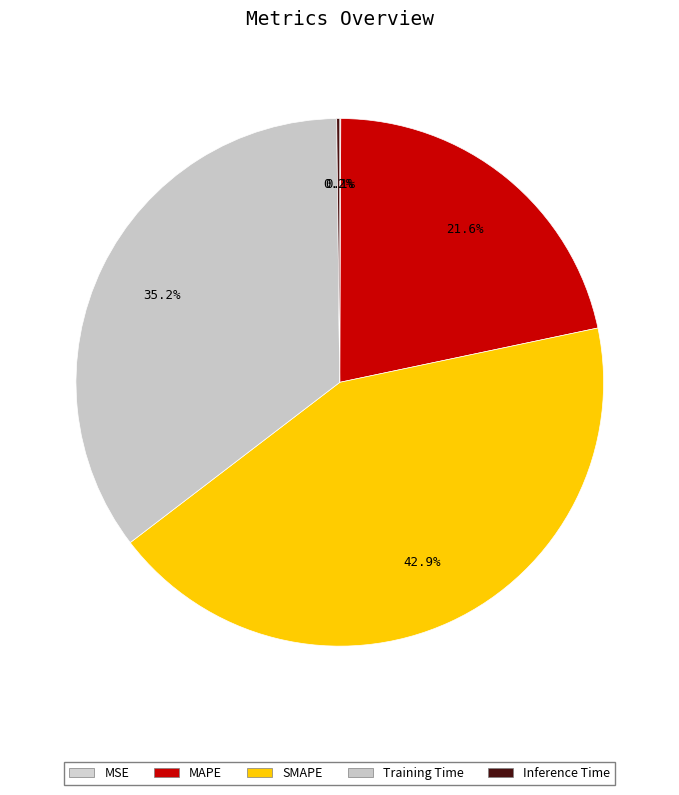

Do MAPE and Inference Time together represent more than half of the pie?

No